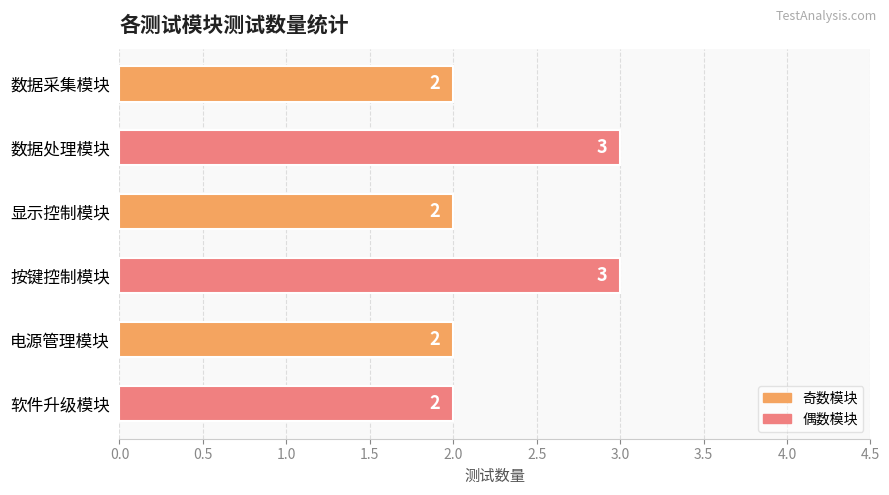

Is it true that the value at 电源管理模块 is 1?

False